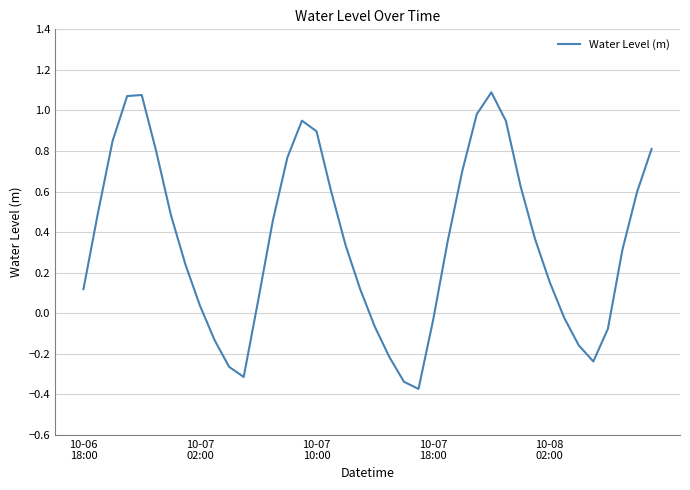

What is the difference between the maximum and minimum values?

1.5